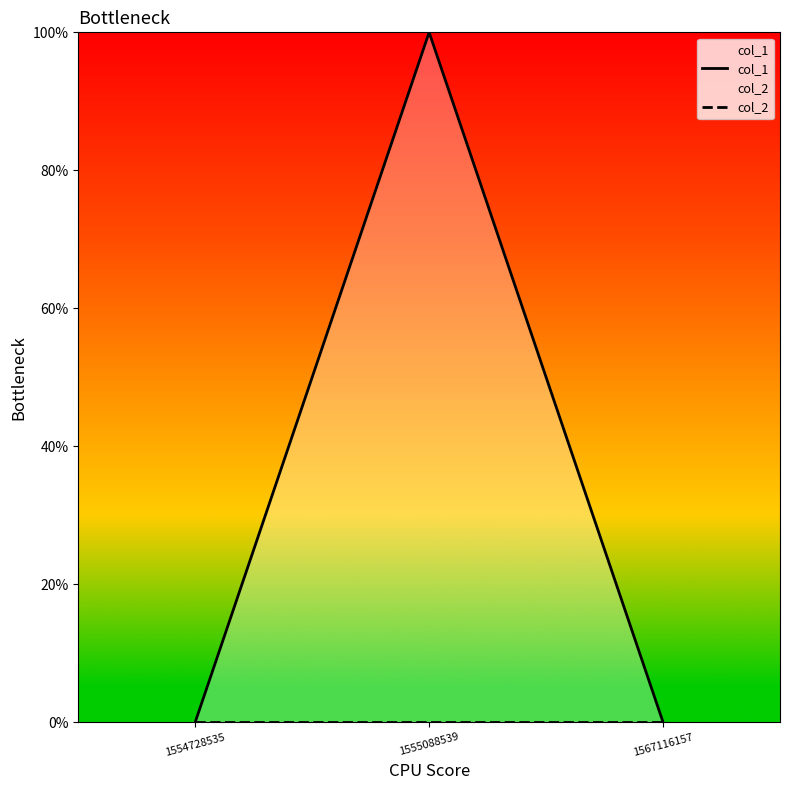

Which category has the lowest value across all series?

1554728535